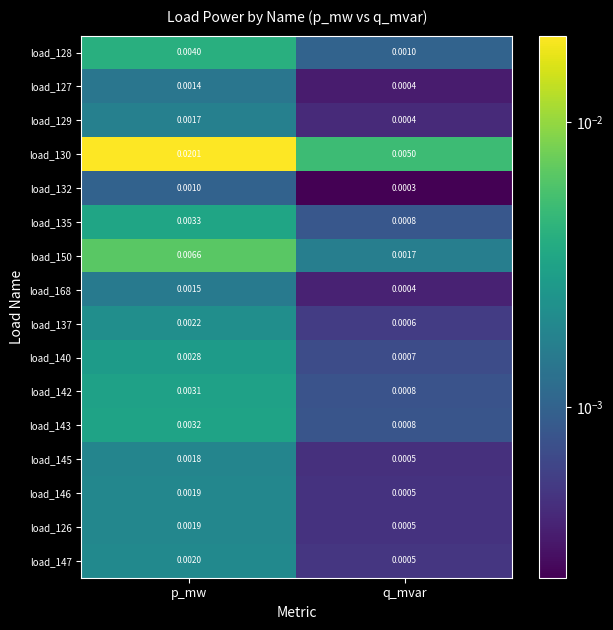

How many distinct data groups are displayed?

16